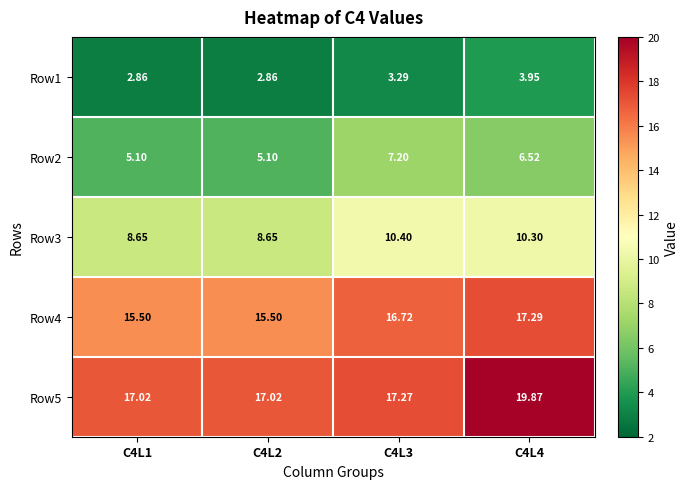

Is the value of Row5 at C4L3 greater than the value of Row3 at C4L1?

Yes